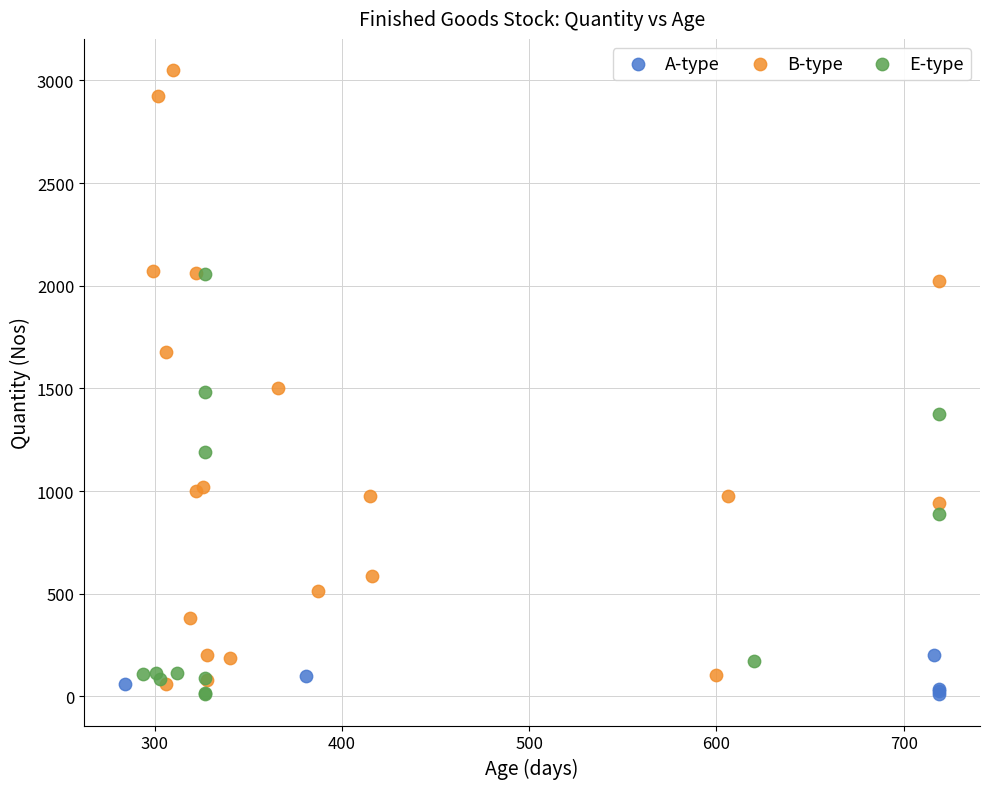

What are all the series names shown in the legend?

A-type, B-type, E-type